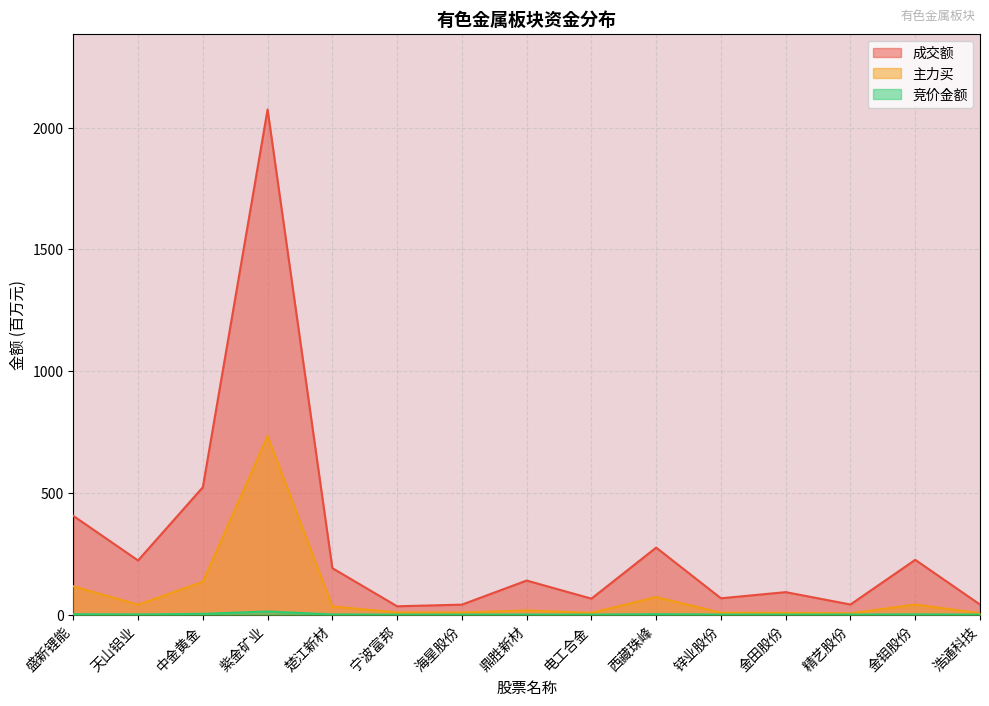

Reading left to right, transcribe all the data shown in this chart.

竞价金额: 盛新锂能=1.7	天山铝业=0.6	中金黄金=3.2	紫金矿业=12.7	楚江新材=0.7	宁波富邦=0.0	海星股份=0.1	鼎胜新材=0.3	电工合金=0.1	西藏珠峰=1.8	锌业股份=0.2	金田股份=0.1	精艺股份=0.2	金钼股份=0.8	浩通科技=0.1
主力买: 盛新锂能=116.3	天山铝业=40.7	中金黄金=134.4	紫金矿业=733.2	楚江新材=33.5	宁波富邦=9.0	海星股份=8.7	鼎胜新材=17.0	电工合金=7.1	西藏珠峰=72.0	锌业股份=7.7	金田股份=7.4	精艺股份=5.2	金钼股份=41.2	浩通科技=5.9
成交额: 盛新锂能=405.6	天山铝业=222.3	中金黄金=522.9	紫金矿业=2074.5	楚江新材=190.7	宁波富邦=34.1	海星股份=40.8	鼎胜新材=139.8	电工合金=65.4	西藏珠峰=275.1	锌业股份=66.9	金田股份=92.2	精艺股份=41.3	金钼股份=224.9	浩通科技=41.2